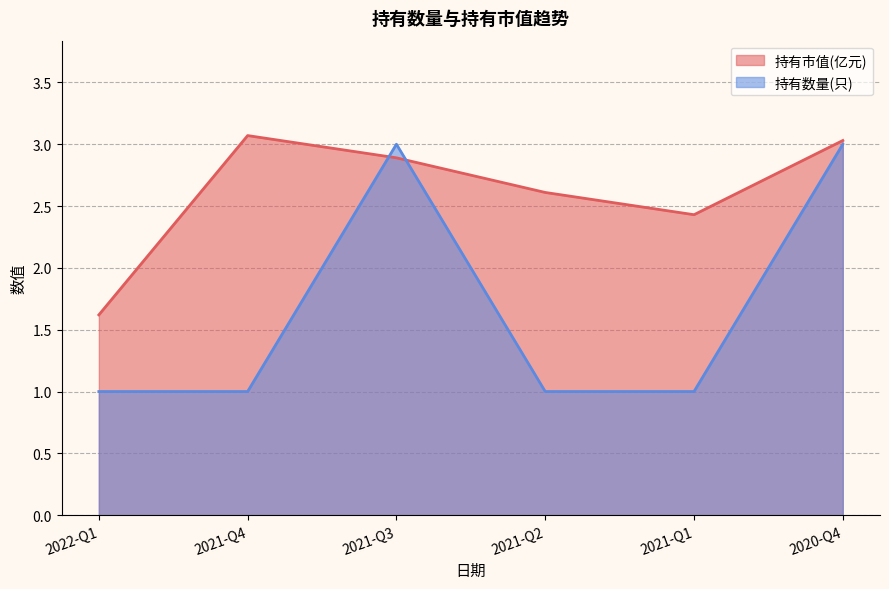

At which label is 持有市值(亿元) closest to 2?

2022-Q1